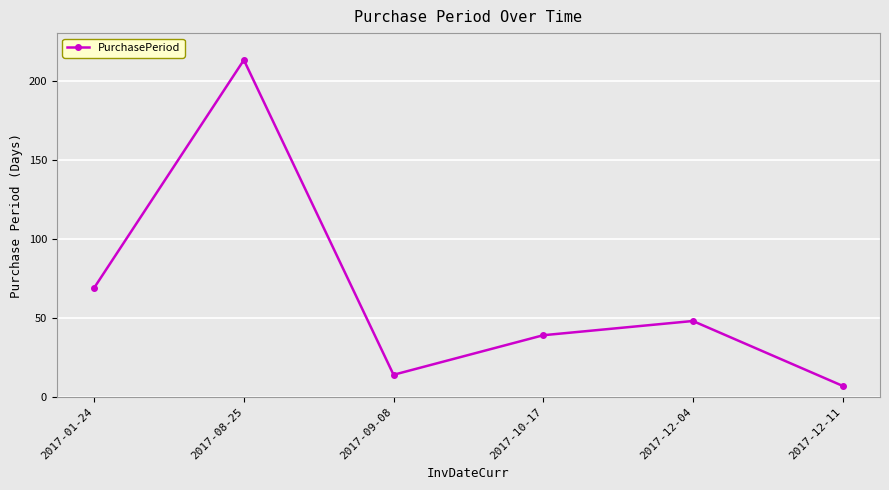

What value does the data have at 2017-12-11?

7